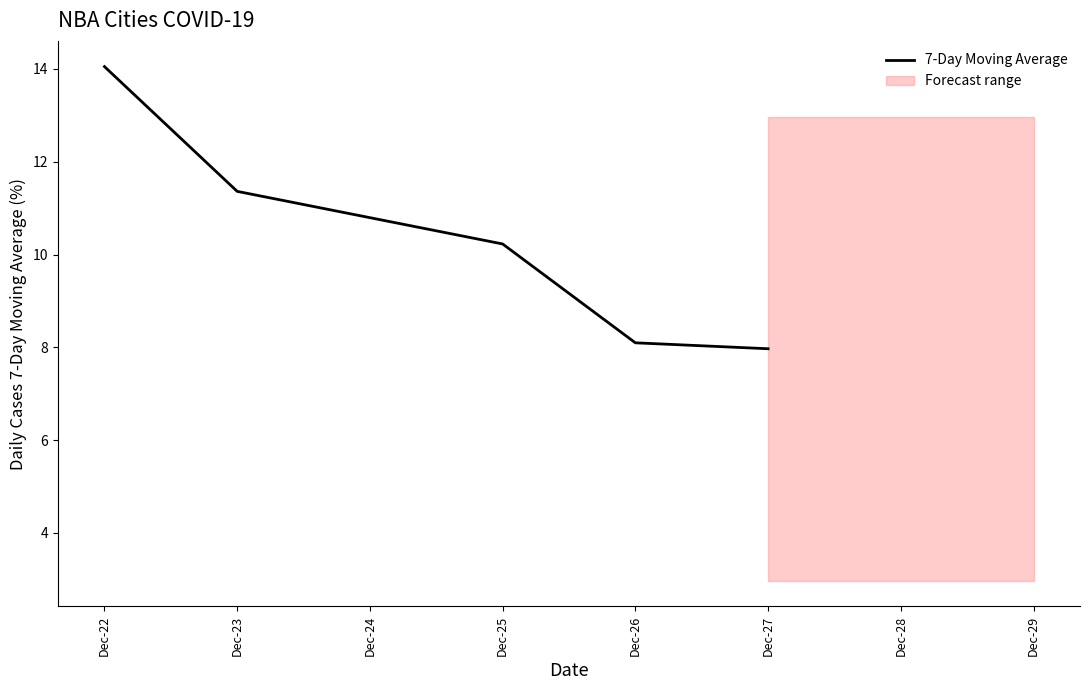

Which category has the highest value across all series?

Dec-22